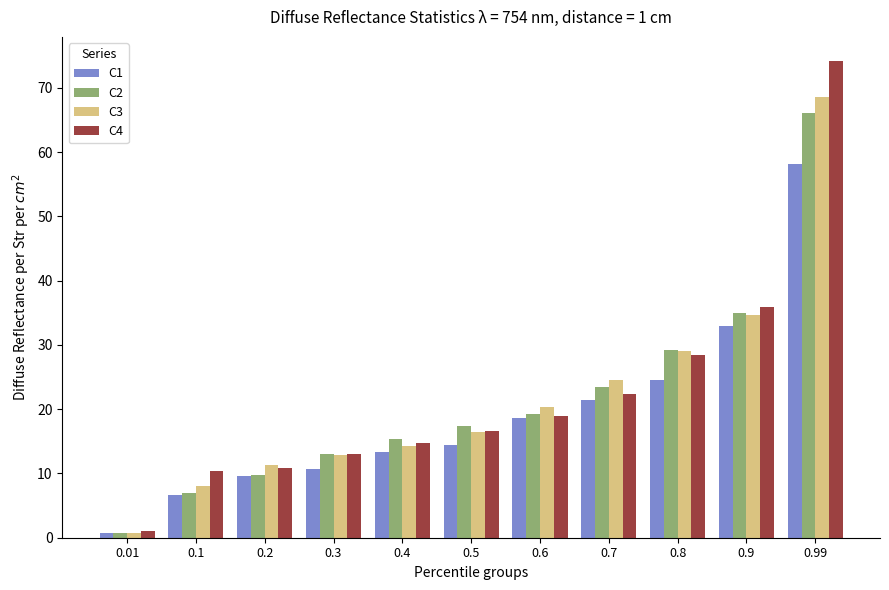

Which series changed the most between 0.4 and 0.5?

C3